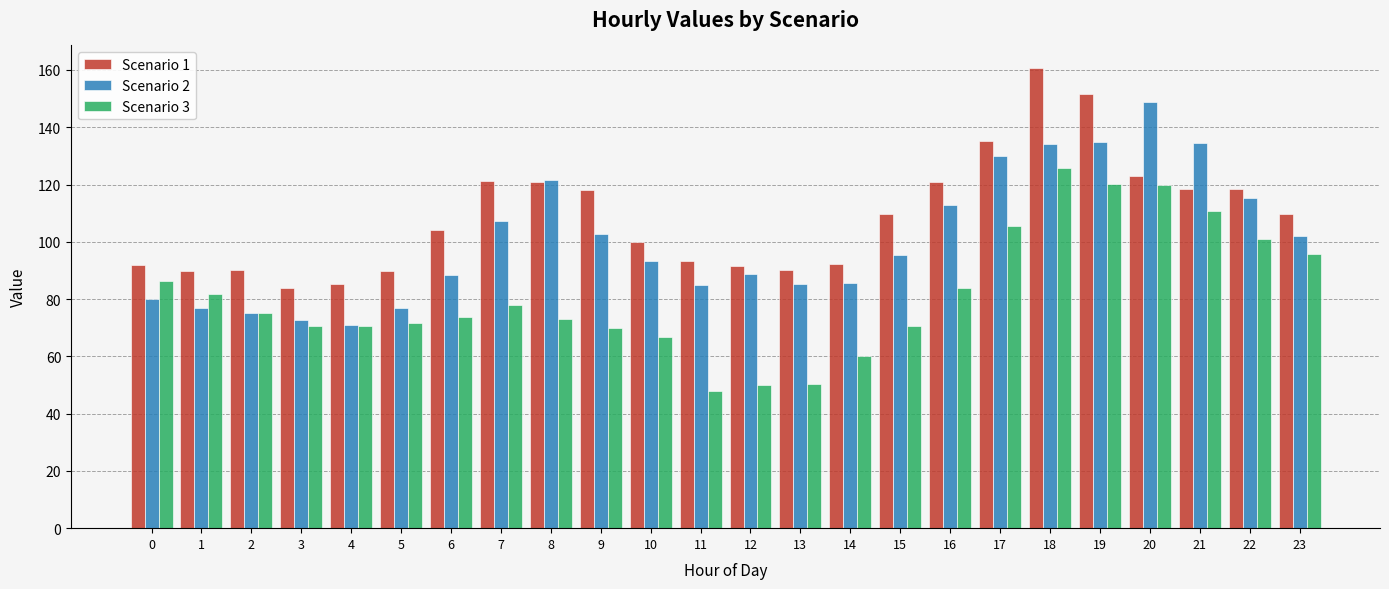

What is the minimum value for Scenario 2?

71.0